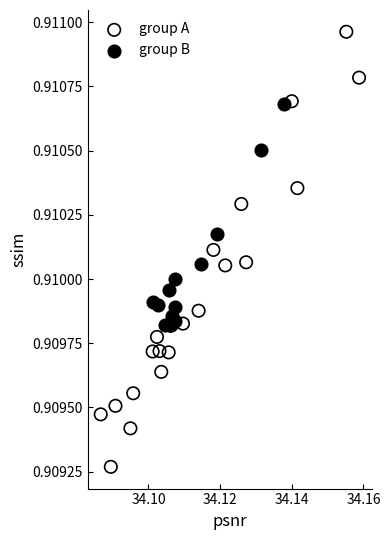

Which series contains the highest Y value?

group A